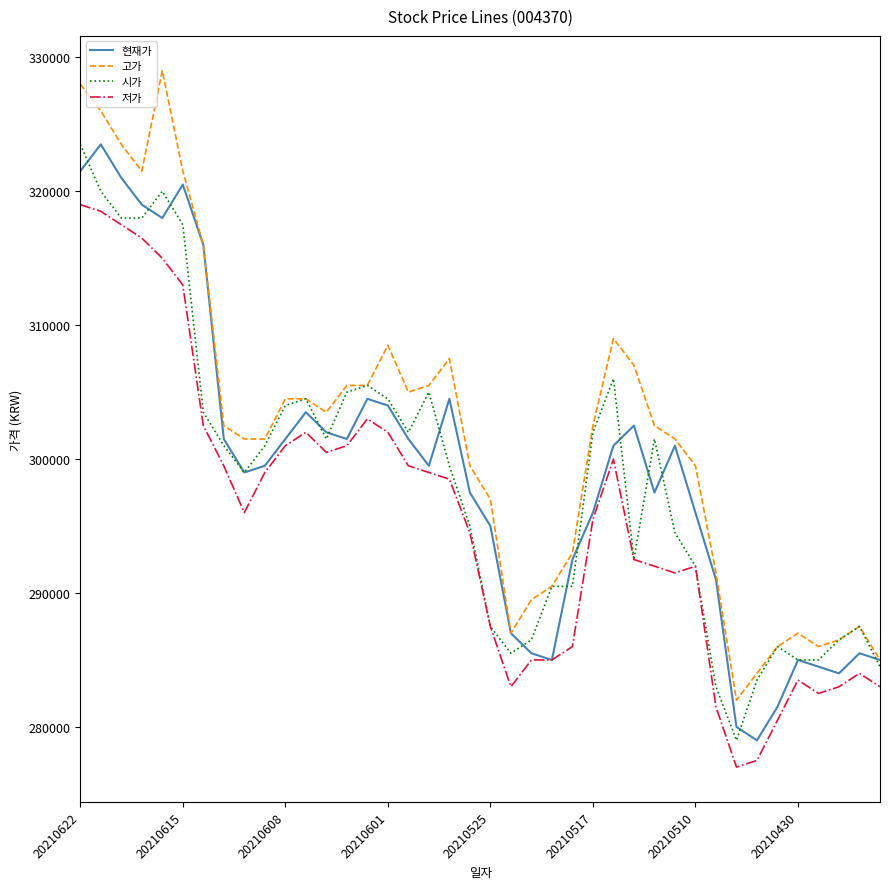

Which series has the largest range (max minus min)?

고가